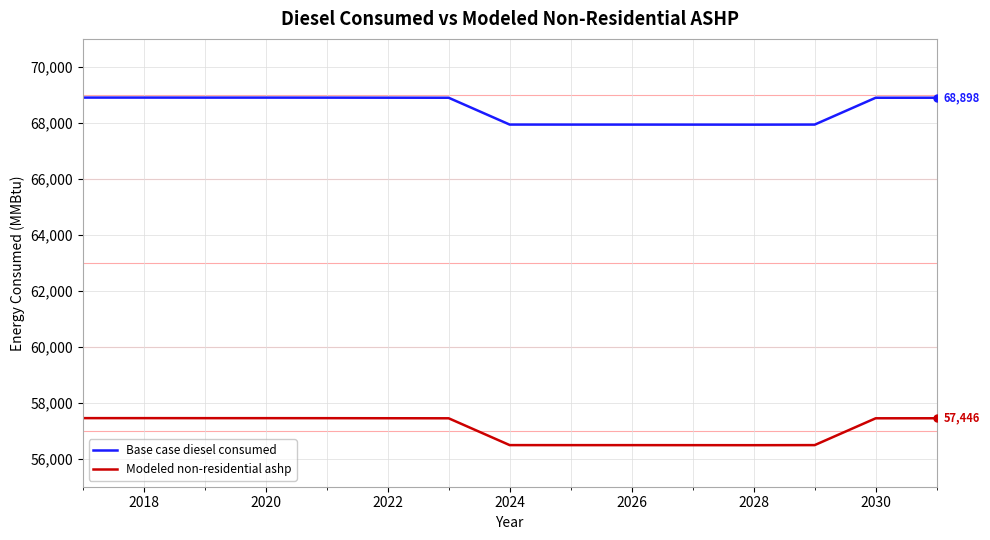

True or false: Base case diesel consumed and Modeled non-residential ashp cross at least once.

False